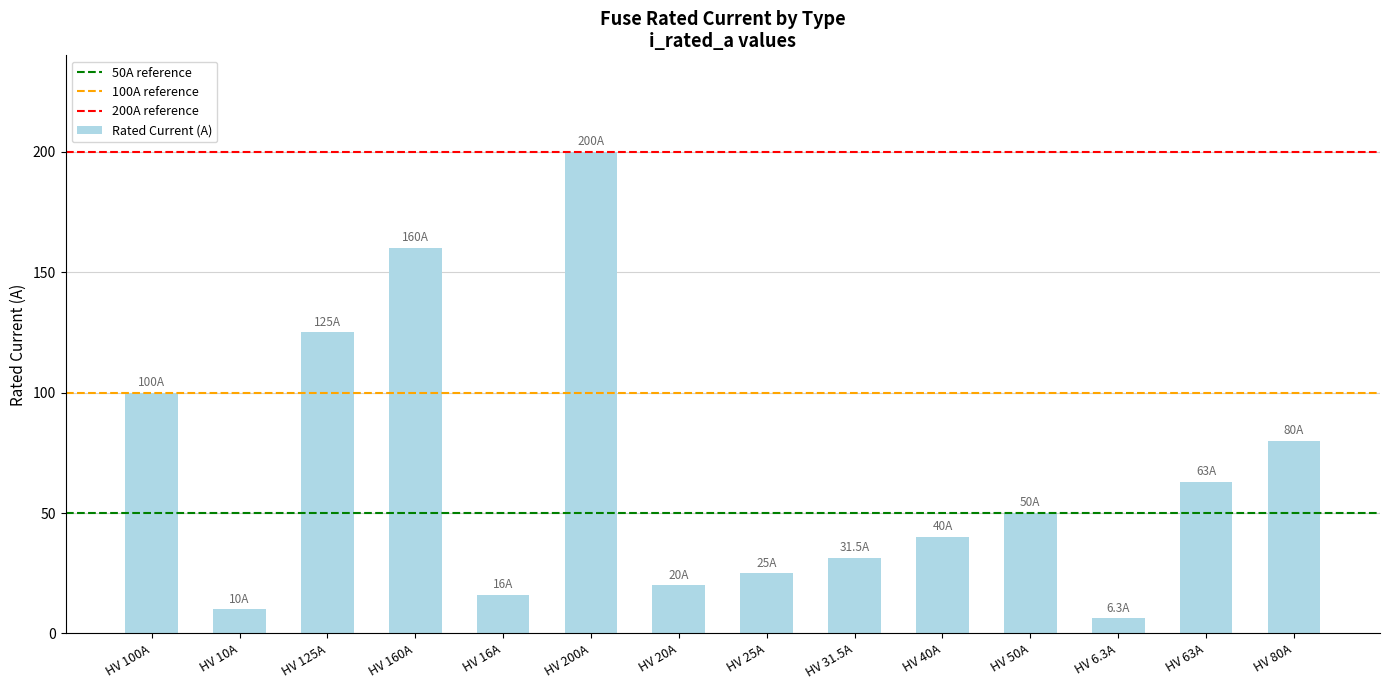

What is the value of the 13th bar from the left?

63.0